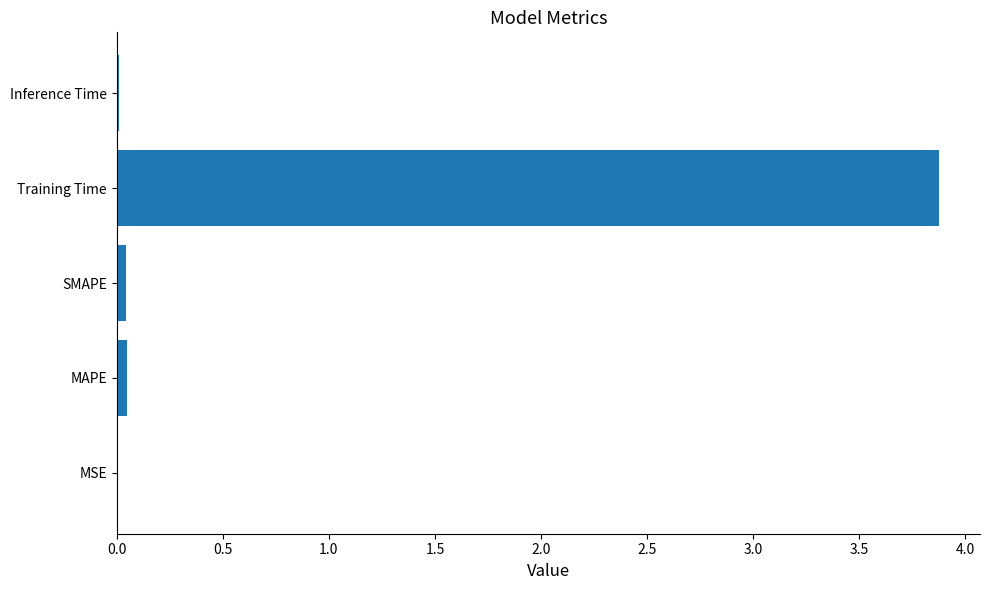

The chart shows a value of 0.0 at MAPE. True or false?

True